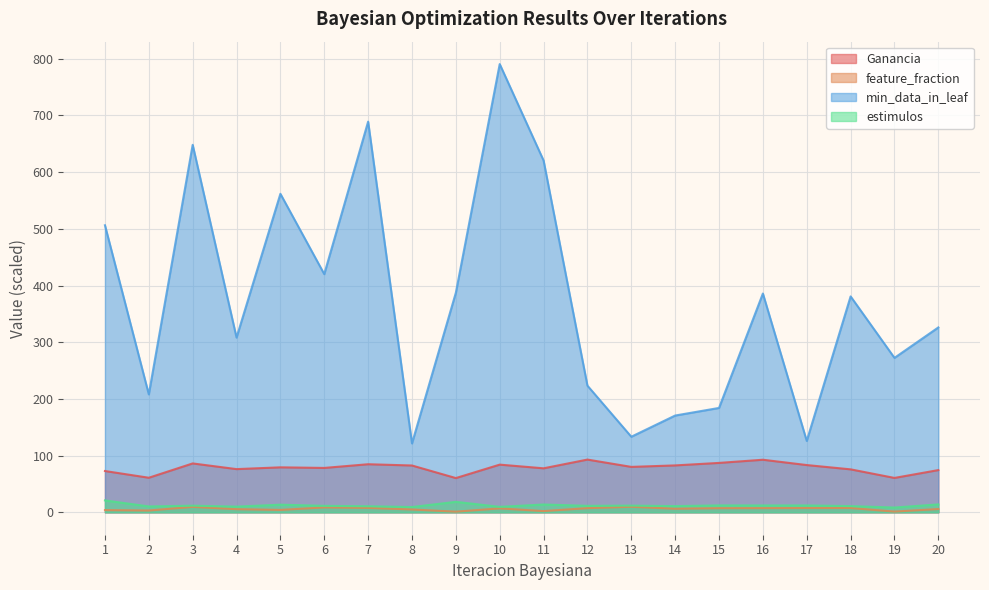

What is the value of the Ganancia point at the 9th from the left?

60.4